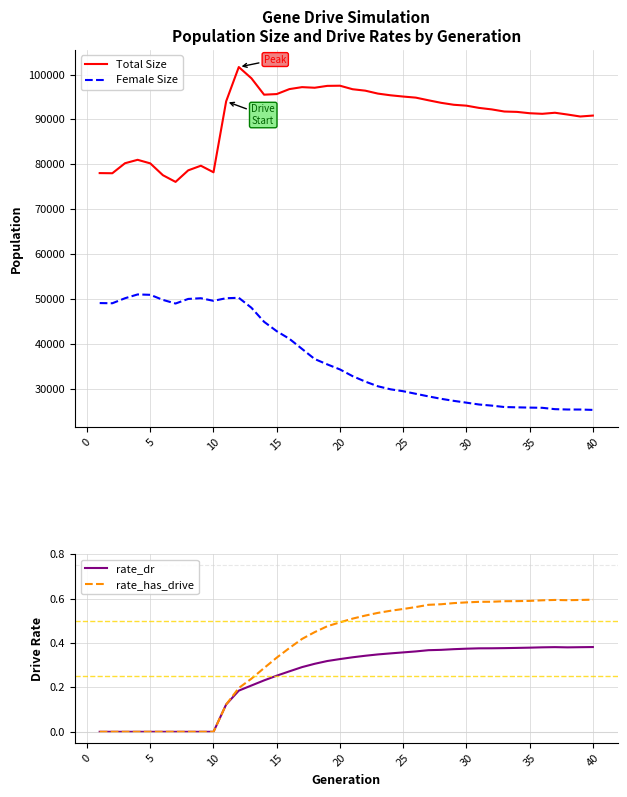

True or false: Female Size and Total Size intersect in this chart.

False